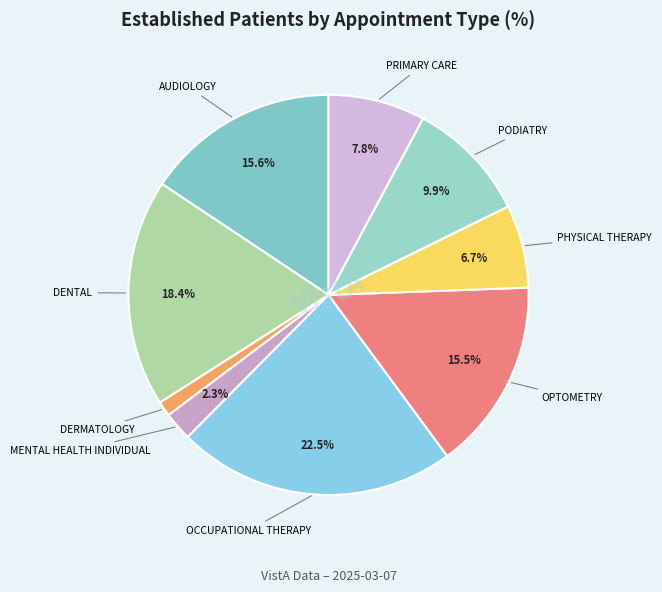

How many slices are in this pie chart?

9